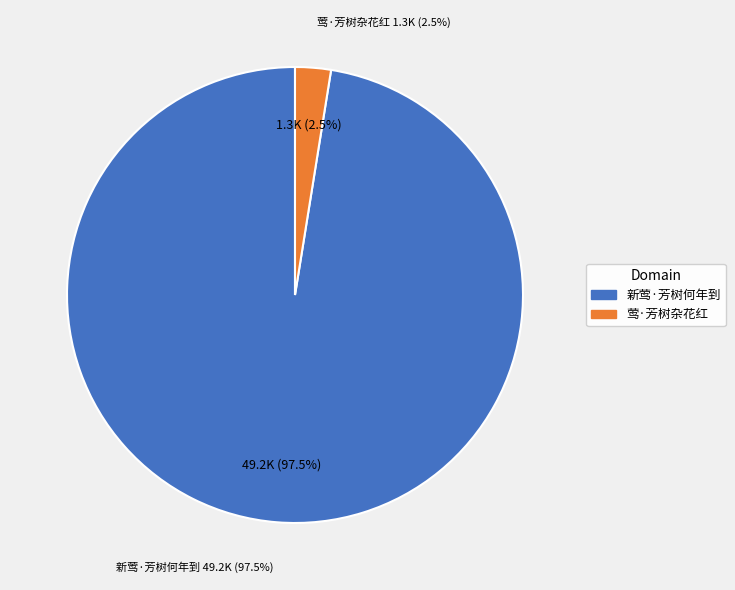

Is 莺·芳树杂花红 the majority of the pie?

No